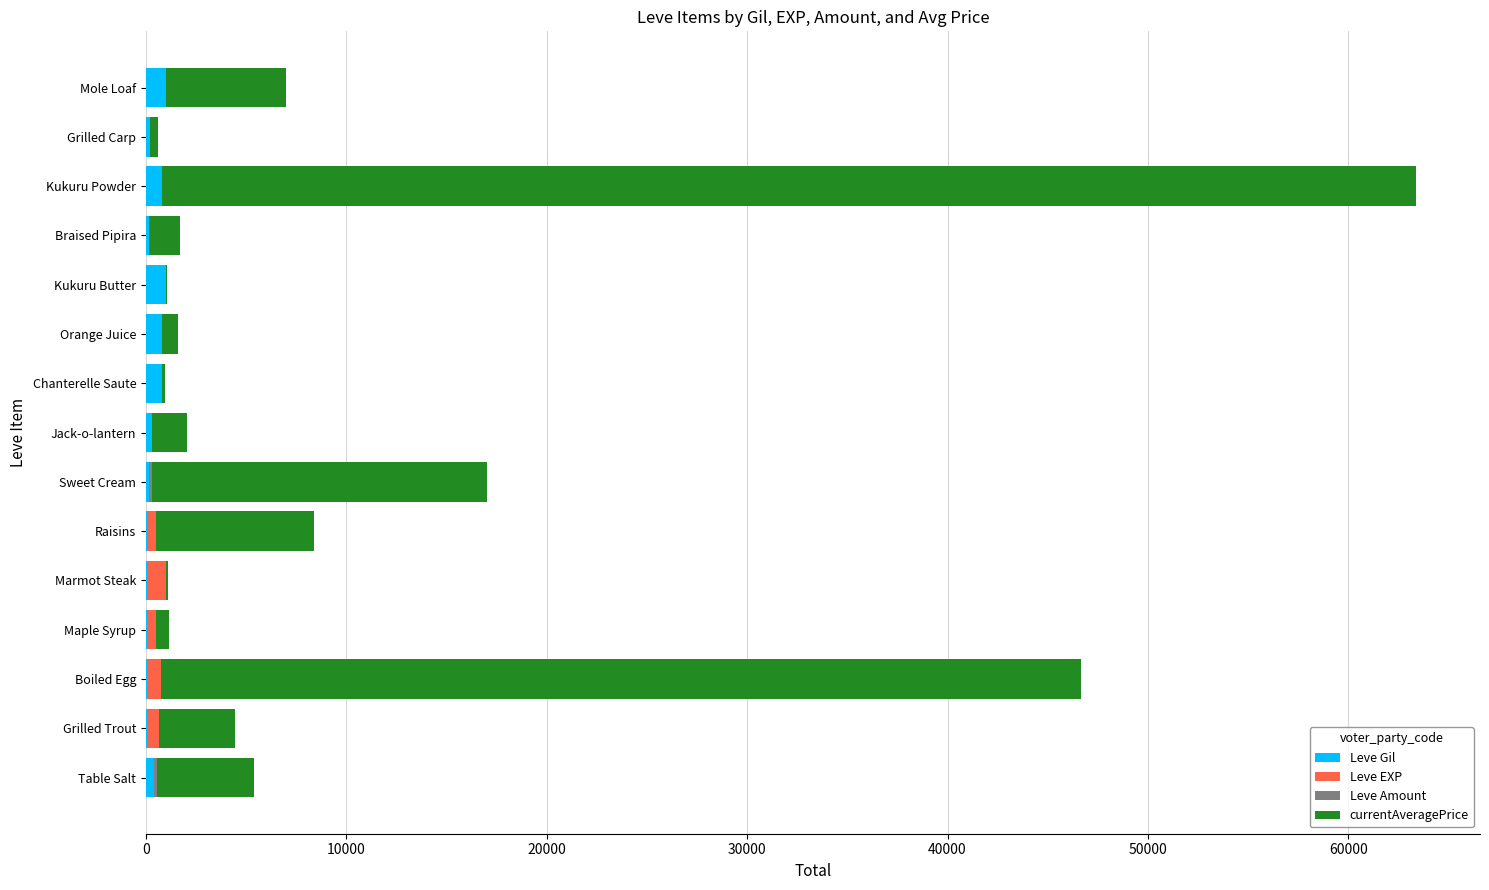

At which category is the sum across all series the highest?

Kukuru Powder